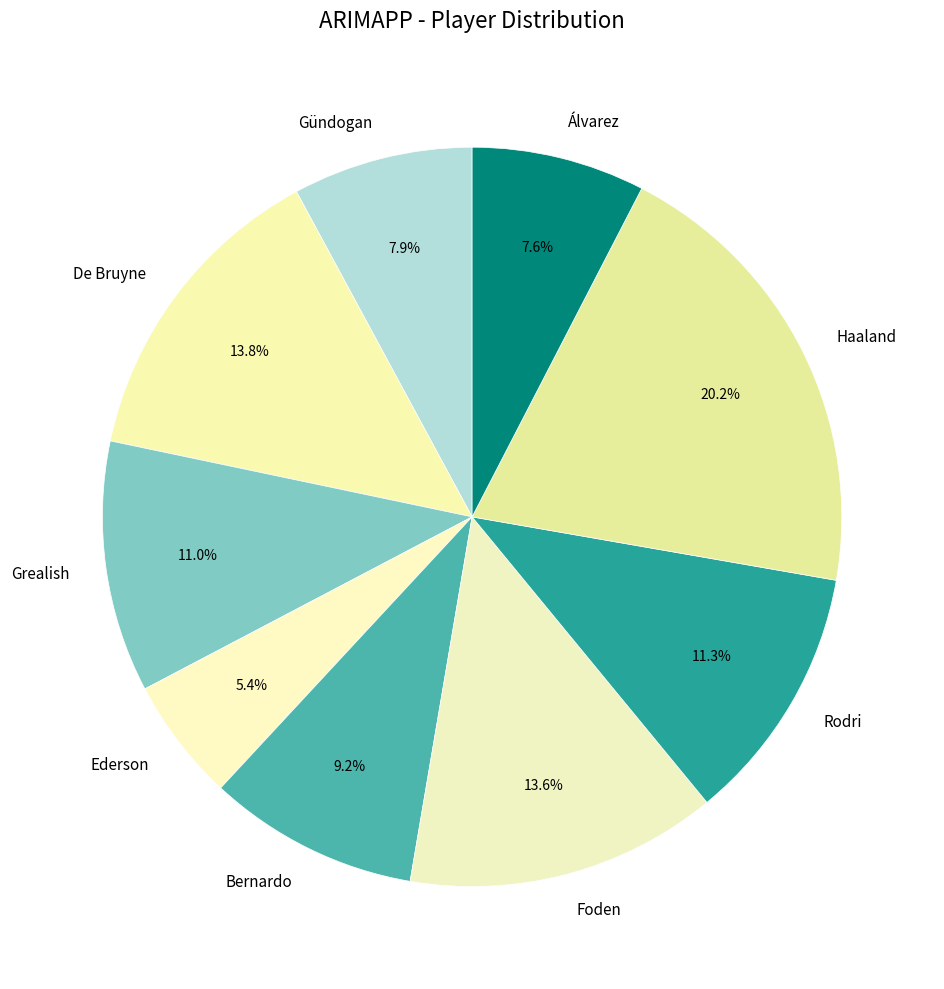

Does Haaland represent more than half of the total?

No